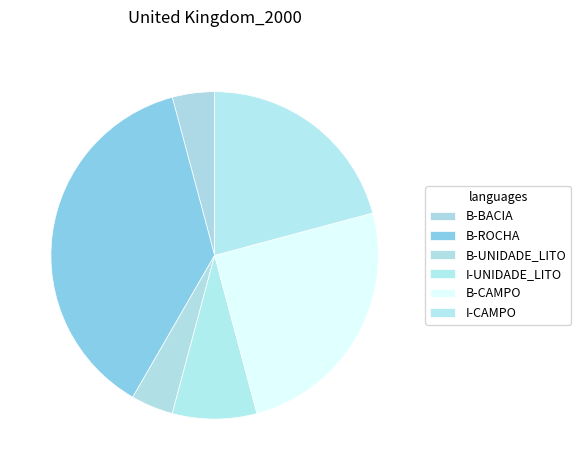

Is it true that B-ROCHA is 38% of the pie?

True